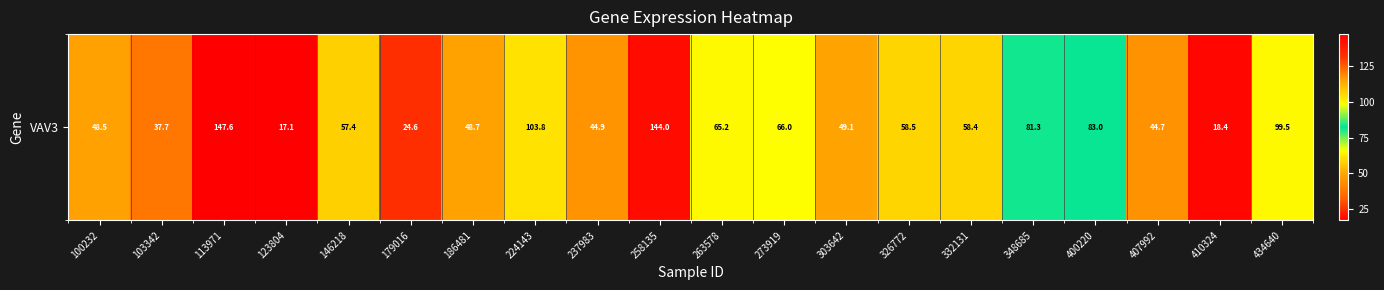

Rank the categories by value from highest to lowest.

113971, 258135, 224143, 434640, 400220, 348685, 273919, 263578, 326772, 332131, 146218, 303642, 186481, 100232, 237983, 407992, 103342, 179016, 410324, 123804